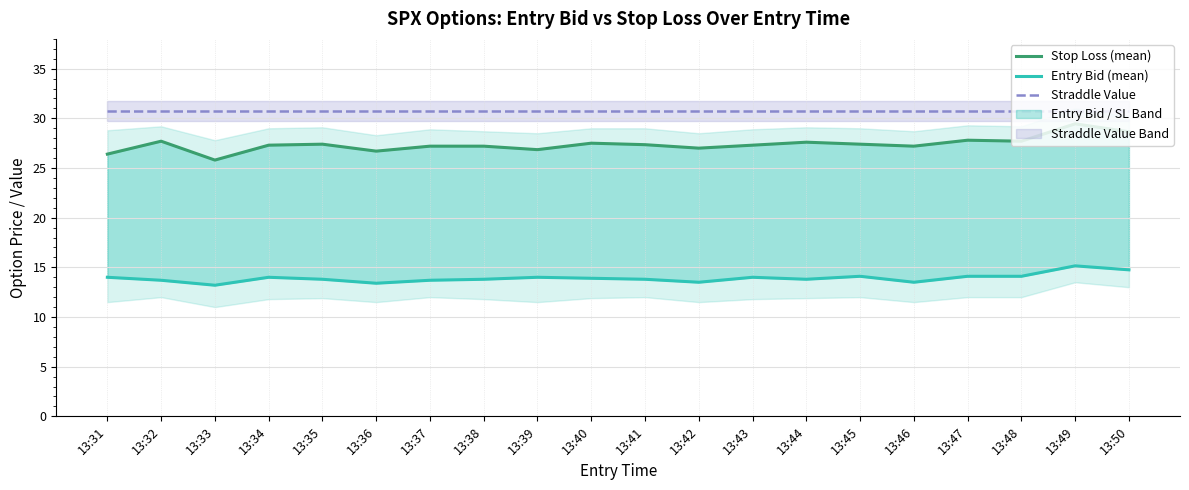

Which series changed the most between 13:31 and 13:44?

Stop Loss (mean)